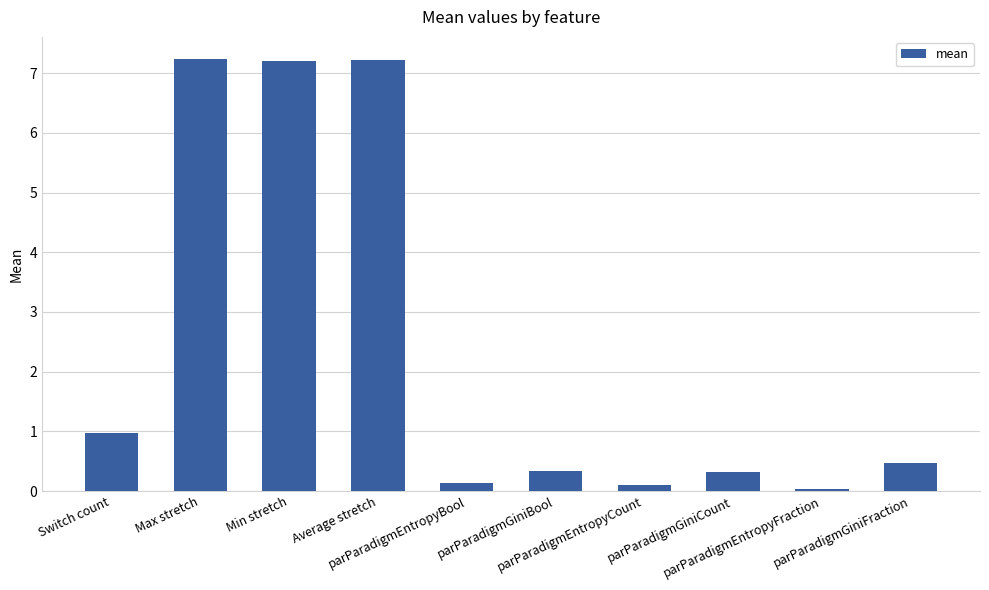

How many distinct data groups are displayed?

1